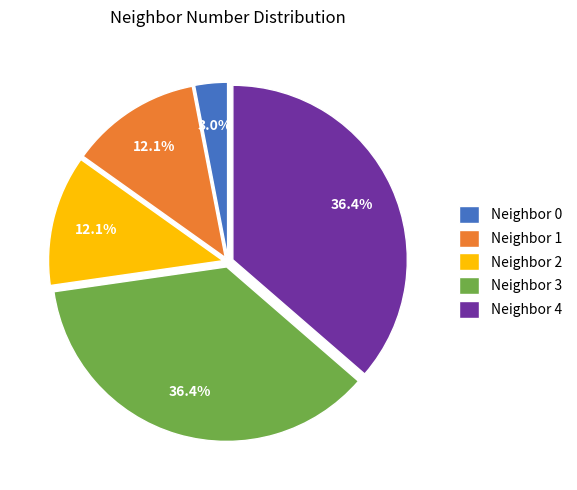

Which slice is the smallest?

Neighbor 0